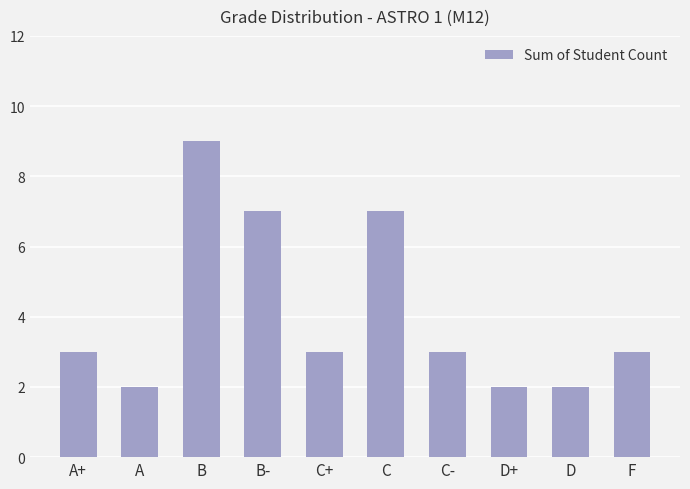

How many values are between 2 and 7?

9